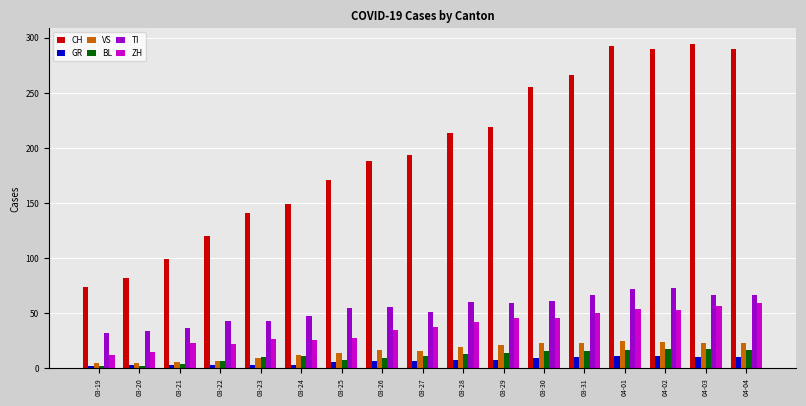

What is the label of the 9th bar from the left?

03-27